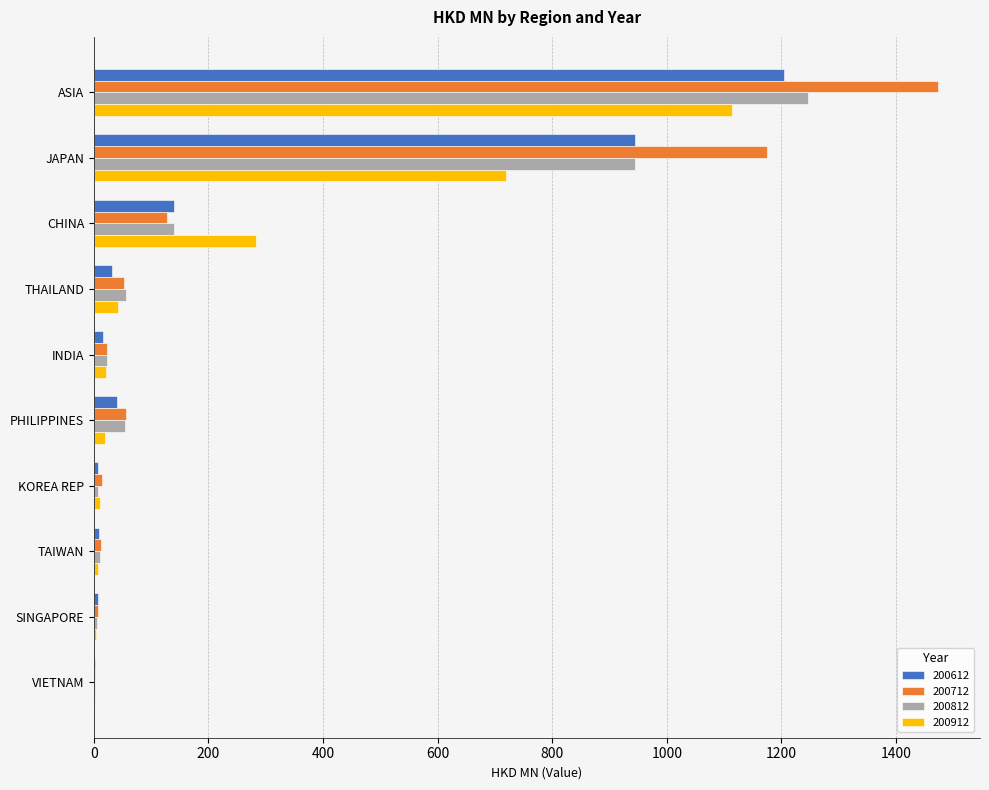

Is the value of 200612 at ASIA greater than the value of 200912 at PHILIPPINES?

Yes